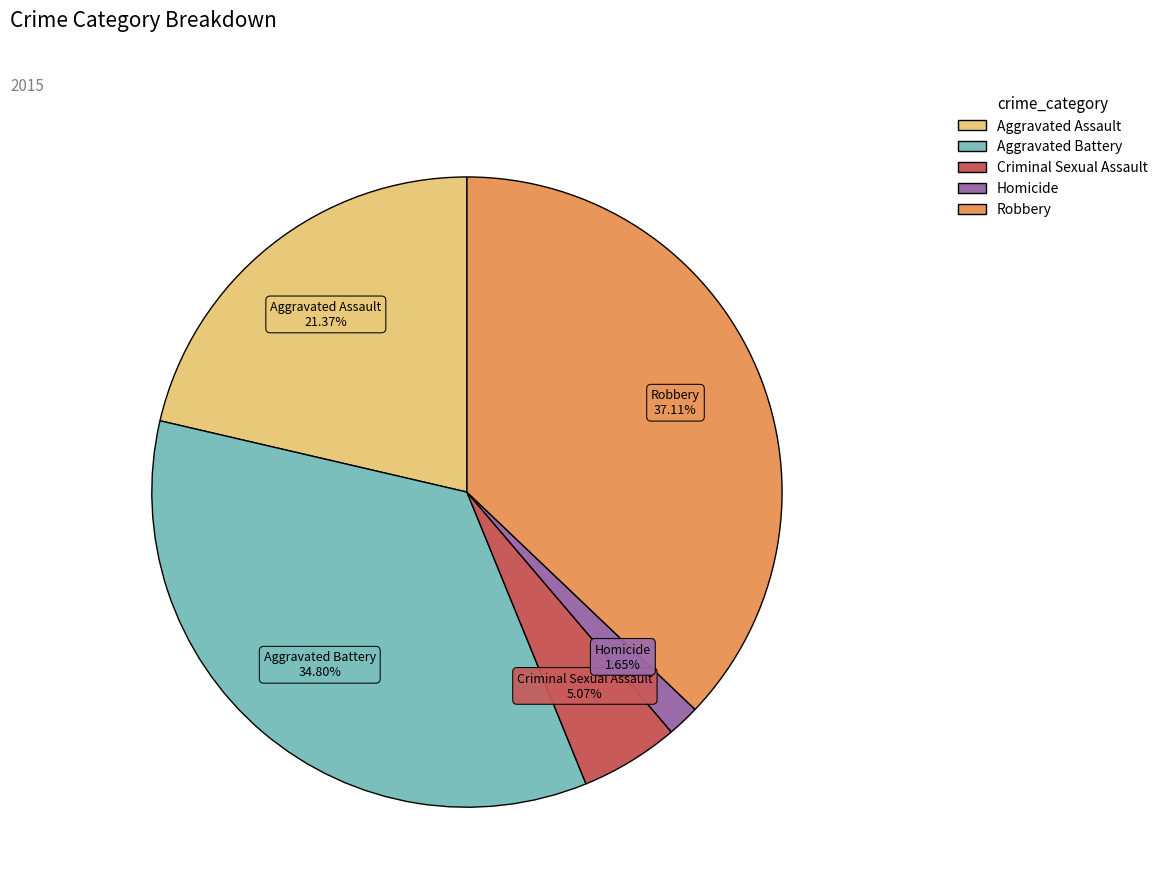

To the nearest percent, what is the average slice percentage?

20%